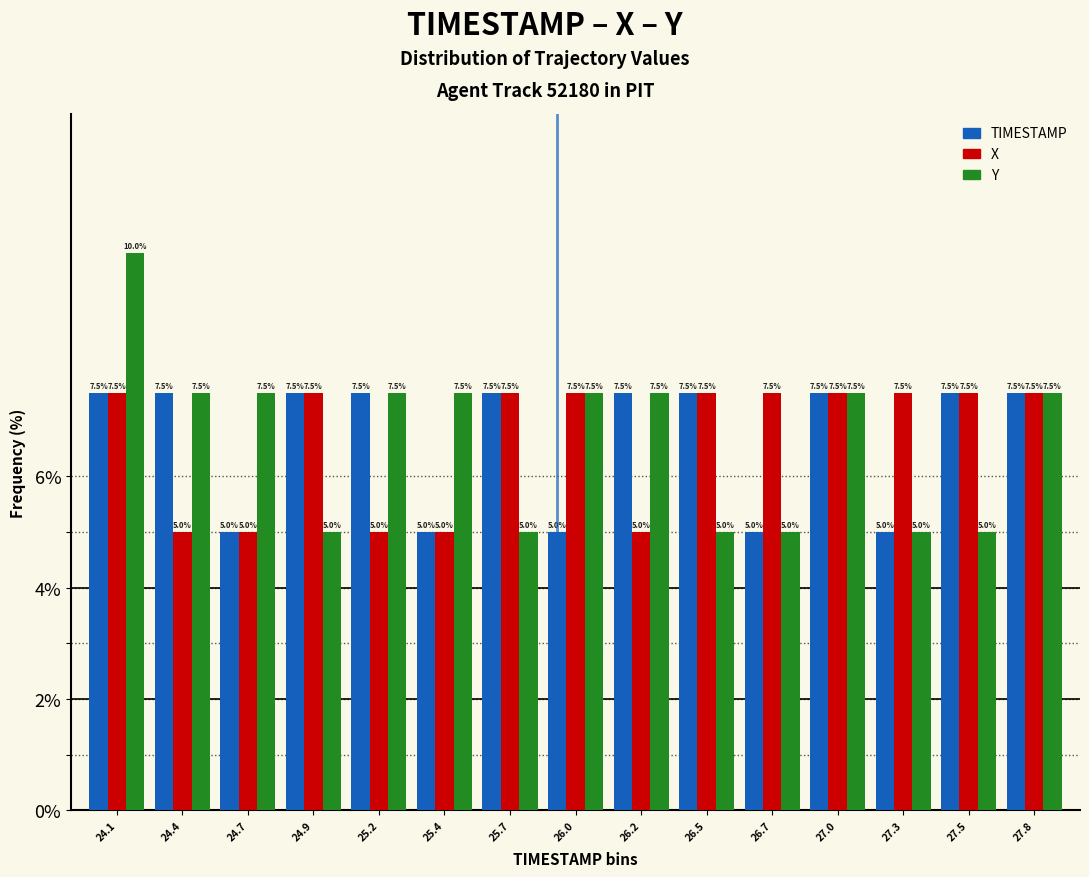

Reading right to left, list all the values displayed in this chart.

TIMESTAMP: 7.5	7.5	5.0	7.5	5.0	7.5	7.5	5.0	7.5	5.0	7.5	7.5	5.0	7.5	7.5
X: 7.5	7.5	7.5	7.5	7.5	7.5	5.0	7.5	7.5	5.0	5.0	7.5	5.0	5.0	7.5
Y: 7.5	5.0	5.0	7.5	5.0	5.0	7.5	7.5	5.0	7.5	7.5	5.0	7.5	7.5	10.0